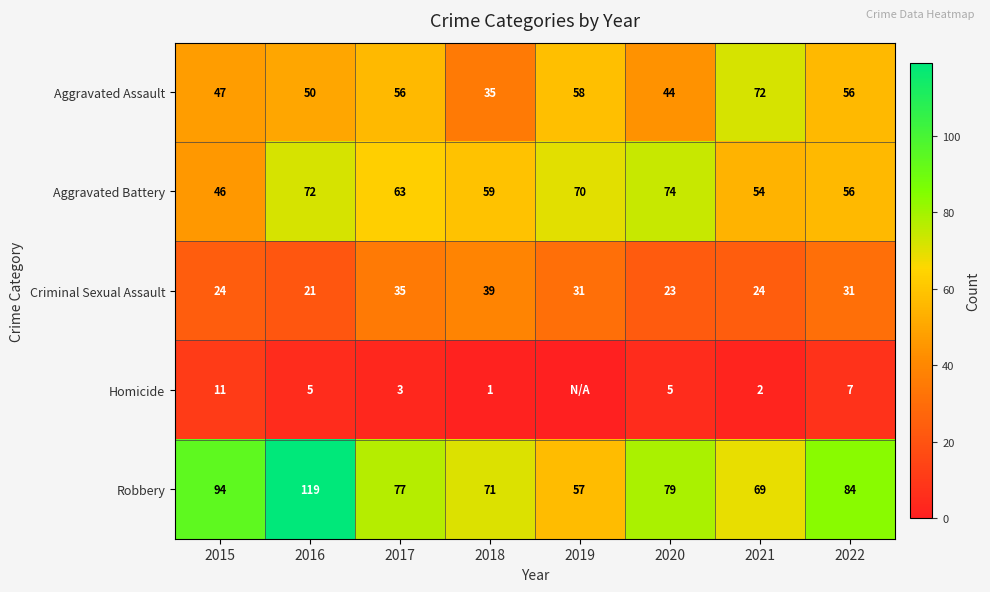

List the labels in order of Aggravated Battery value, smallest first.

2015, 2021, 2022, 2018, 2017, 2019, 2016, 2020